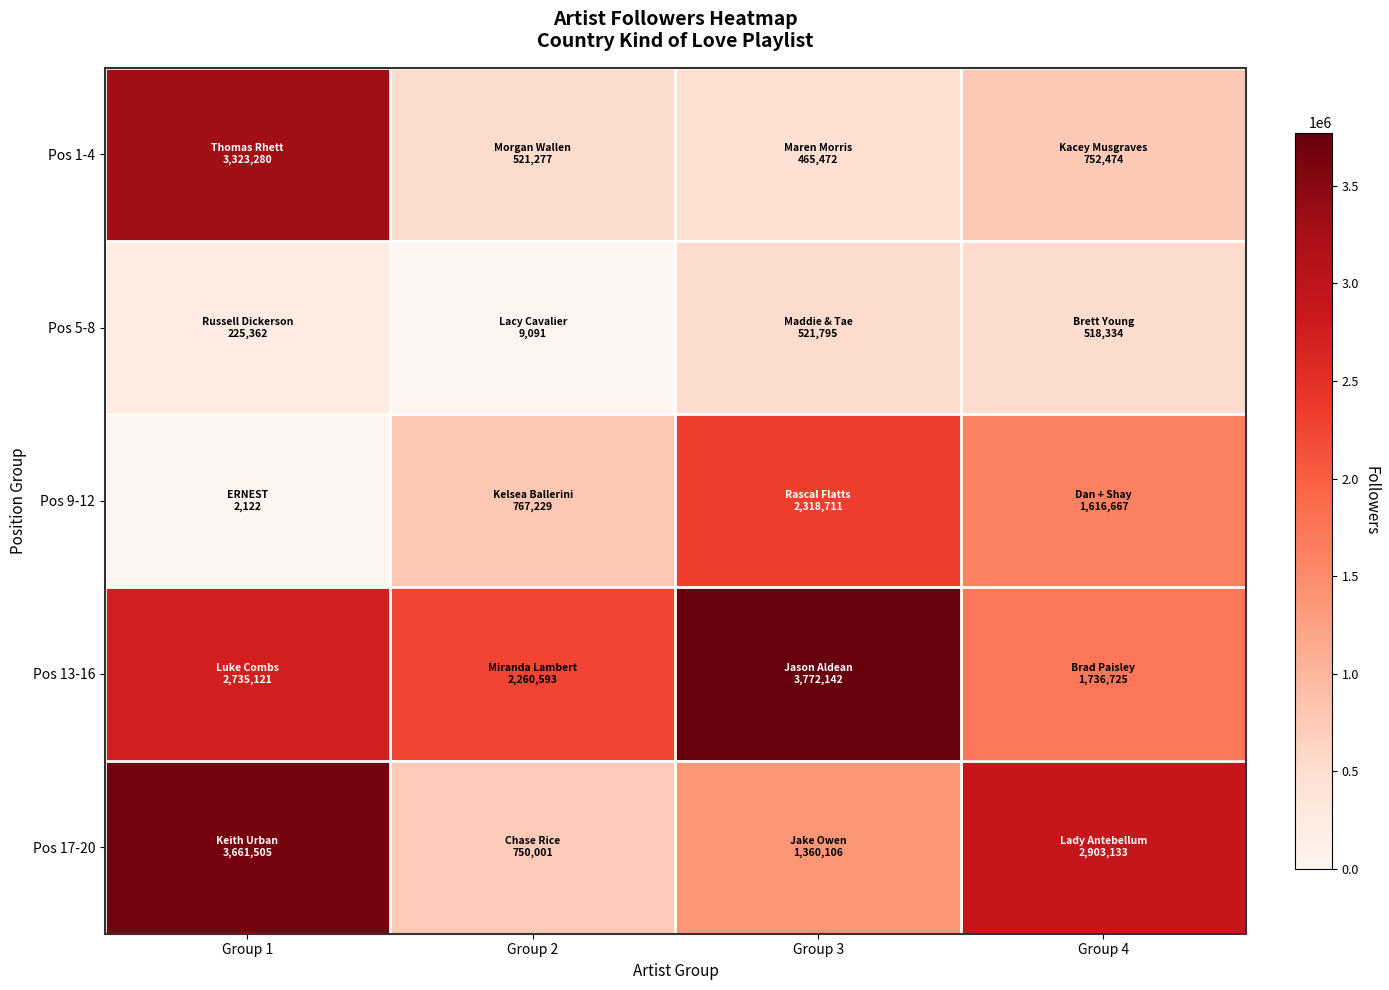

What is the maximum value shown in the chart?

3772142